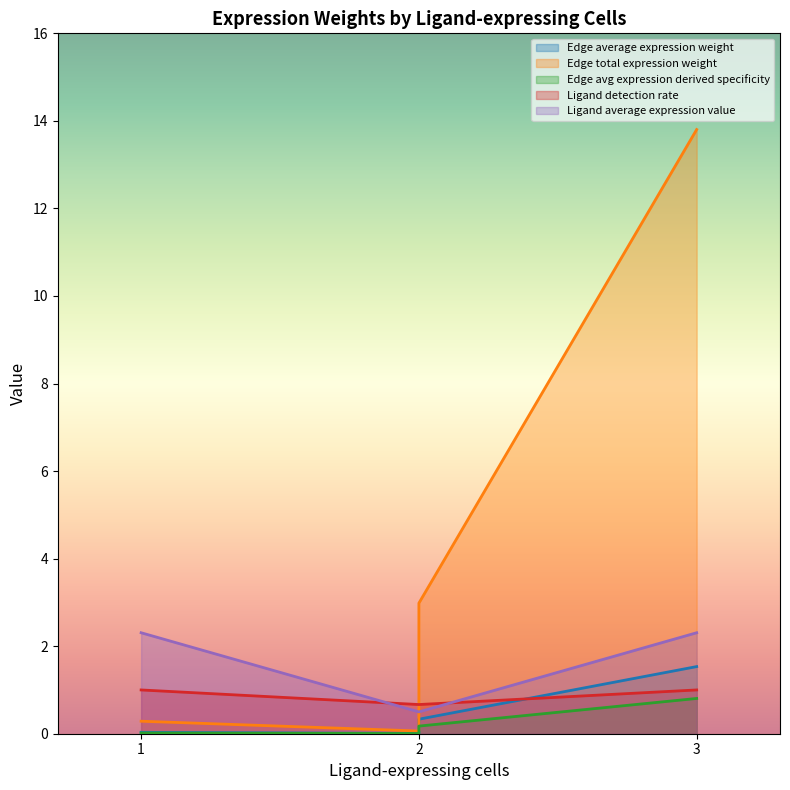

In Edge average expression weight, how many points are lower than both neighbors (excluding endpoints)?

1